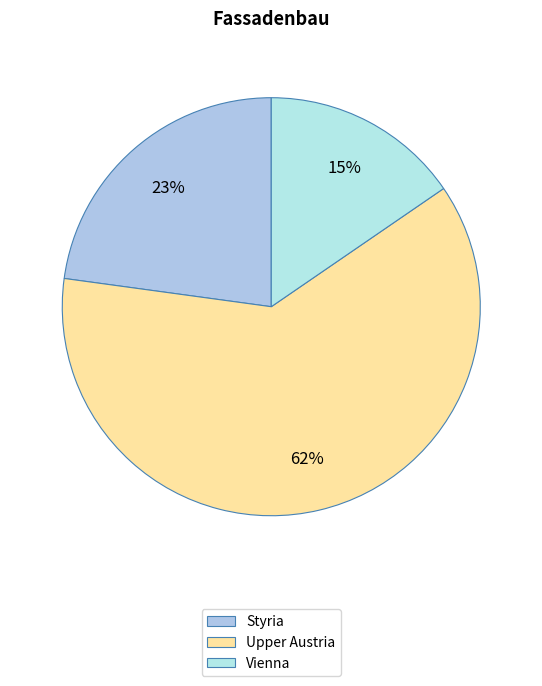

How many slices are in this pie chart?

3